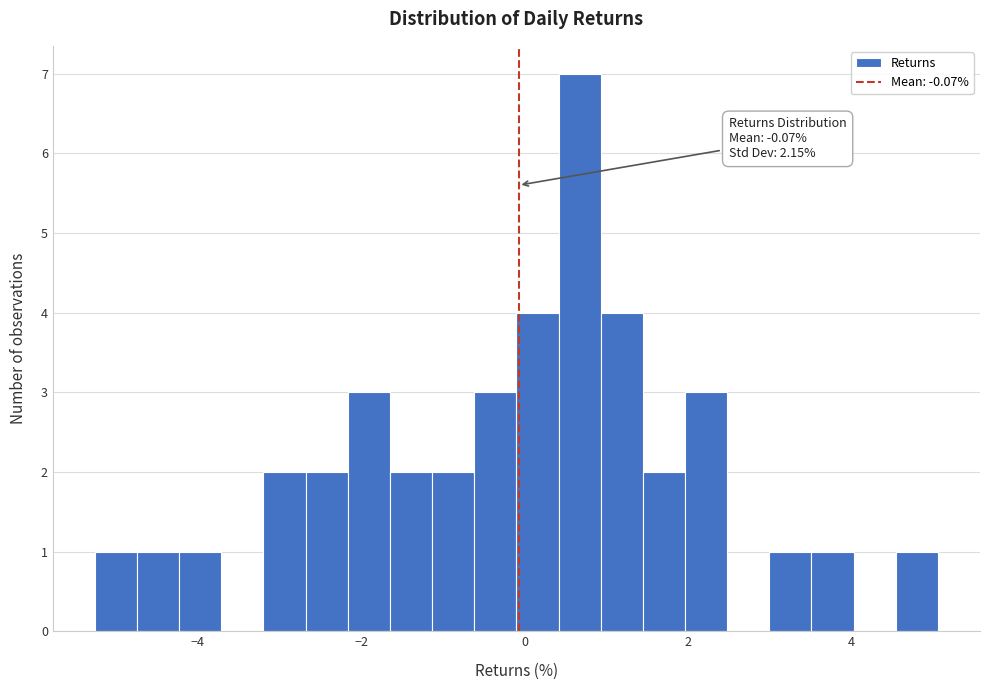

Read against the x-axis, roughly where is the centre of the tallest bar?

0.6